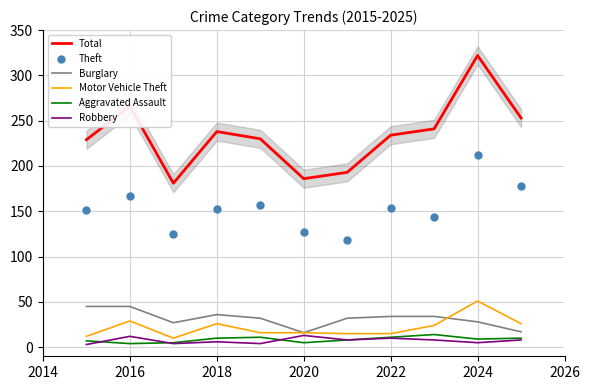

Which series reaches the maximum Y coordinate?

Total